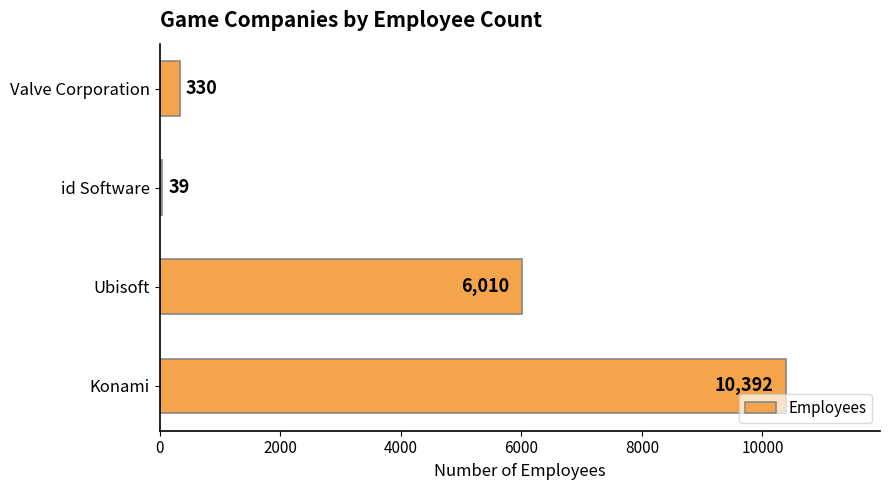

Rank the categories by value from lowest to highest.

id Software, Valve Corporation, Ubisoft, Konami